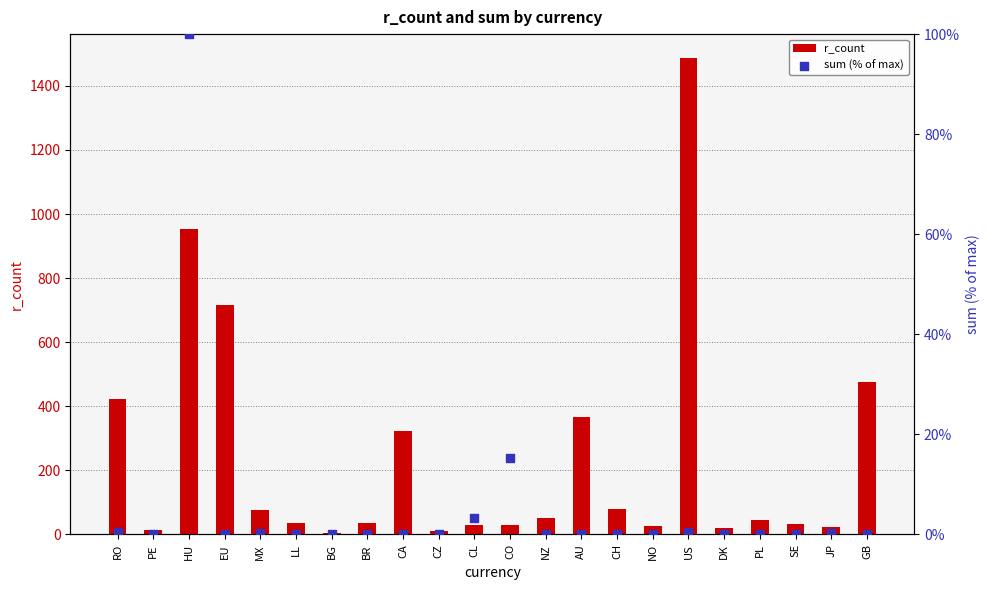

What are all the series names shown in the legend?

r_count, sum (% of max)